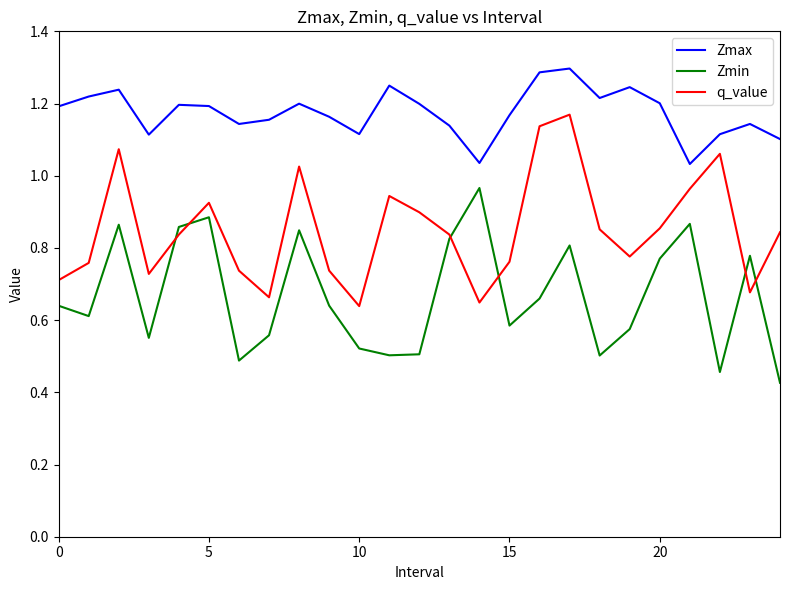

Which series has the largest total across all categories?

Zmax